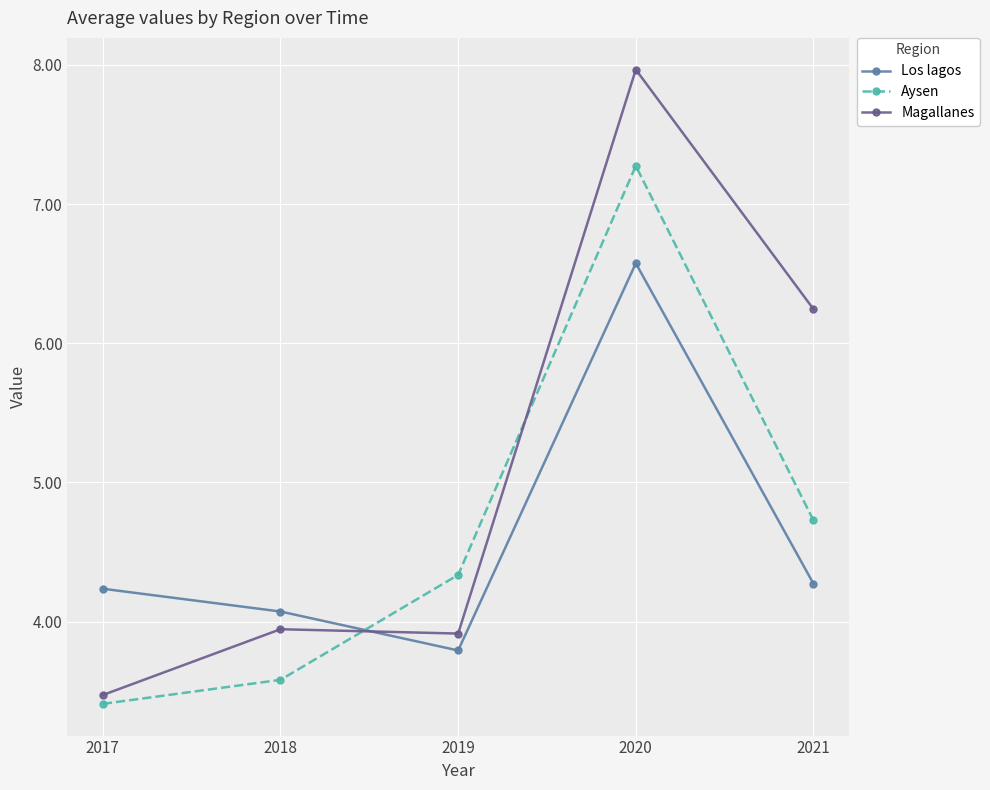

The value of Los lagos at 2018 is 4.1. True or false?

True